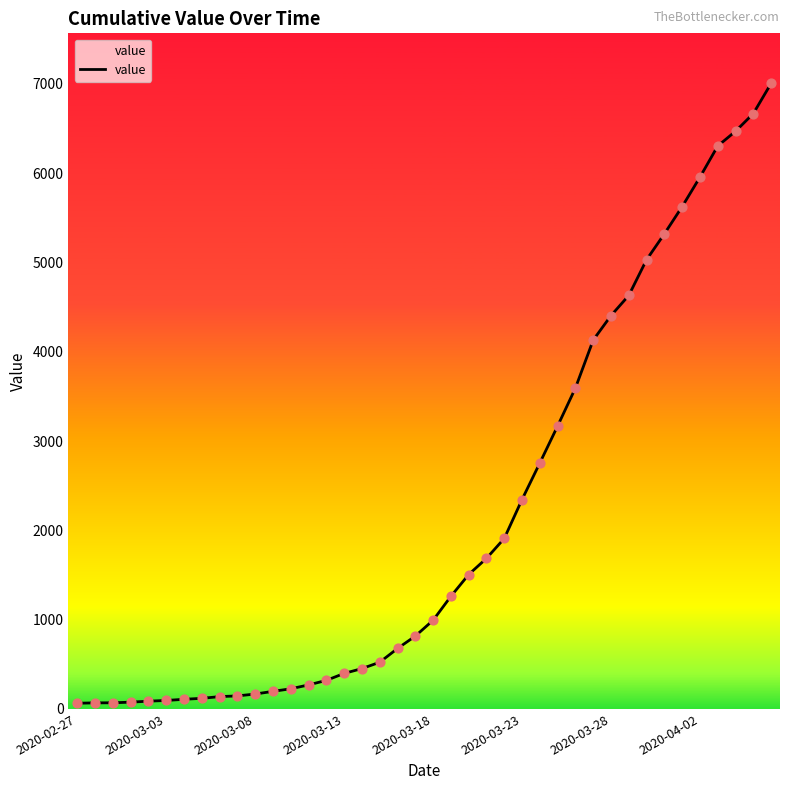

What is the change in value from 16 to 20?

+541